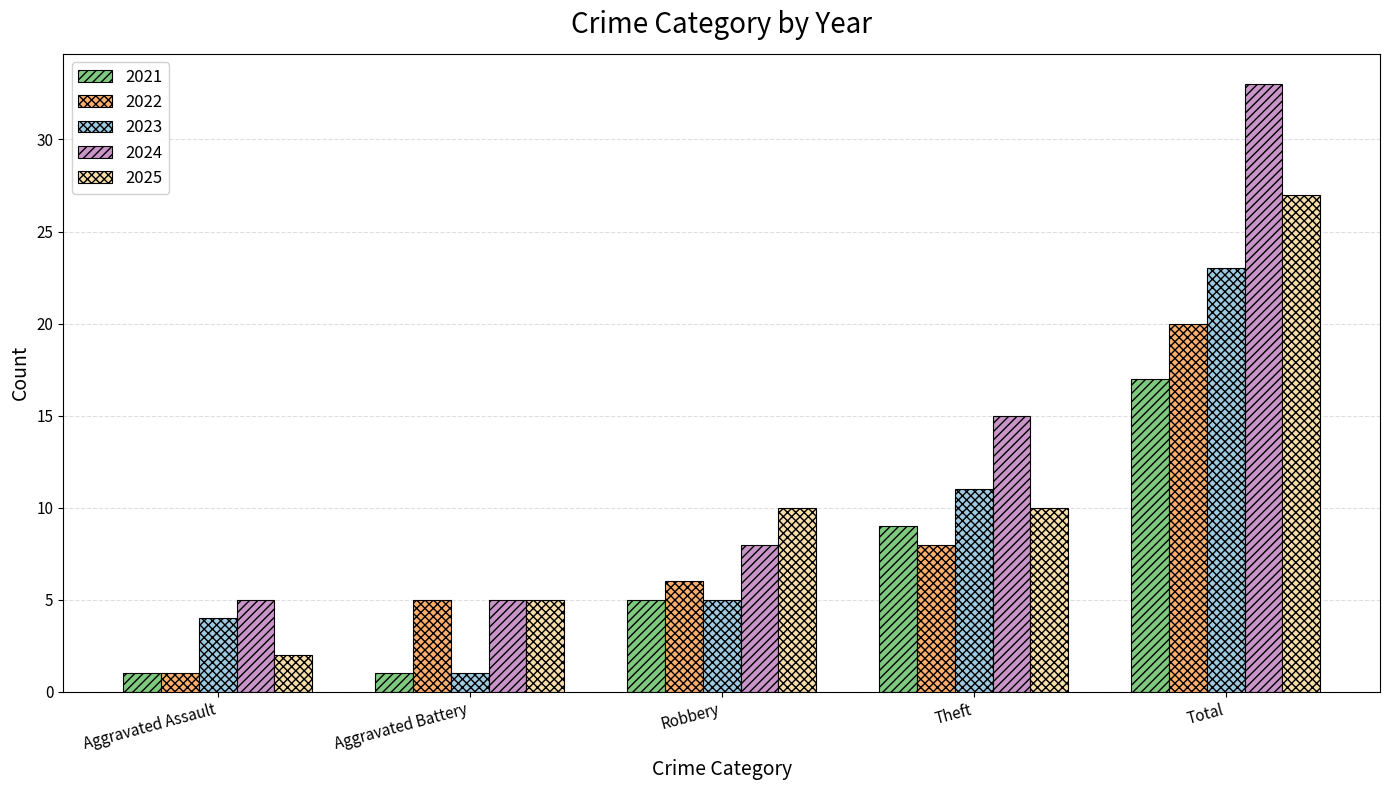

Are the bars grouped side by side (vs. stacked)?

Yes